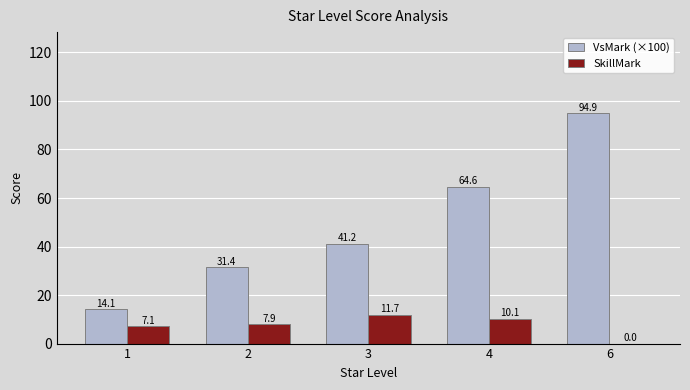

Reading right to left, list all the values displayed in this chart.

VsMark (×100): 94.9	64.6	41.2	31.4	14.1
SkillMark: 0.0	10.1	11.7	7.9	7.1